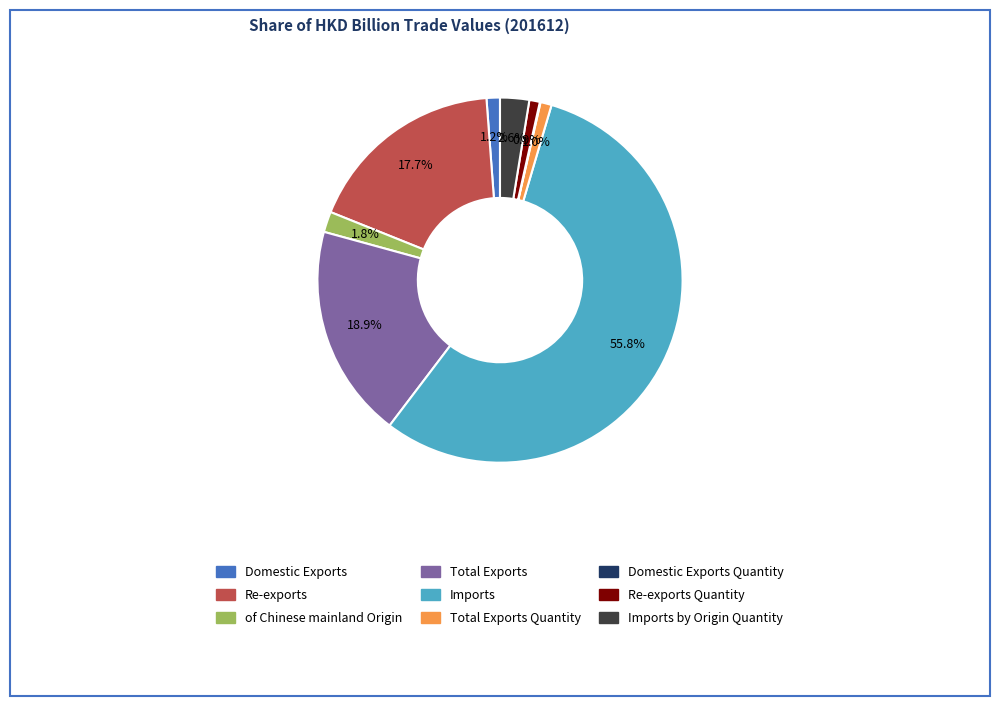

Is the sum of Re-exports Quantity and Re-exports greater than half?

No